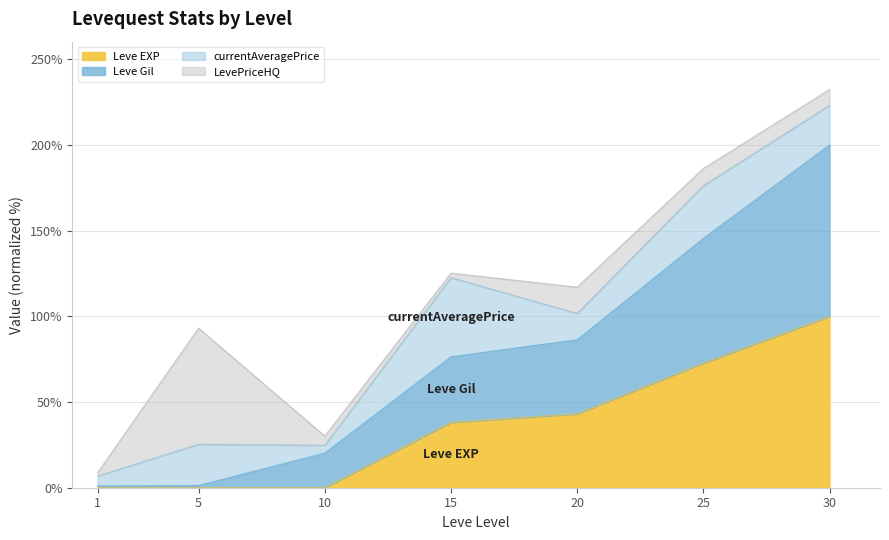

What is the highest value of the Leve EXP series?

100.0